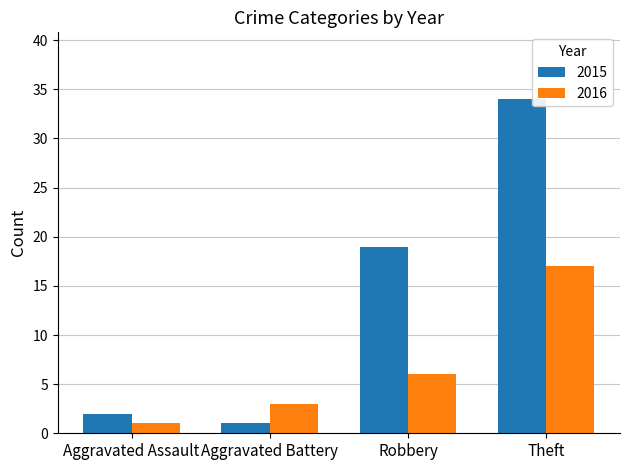

What is the average value of the 2016 series?

7